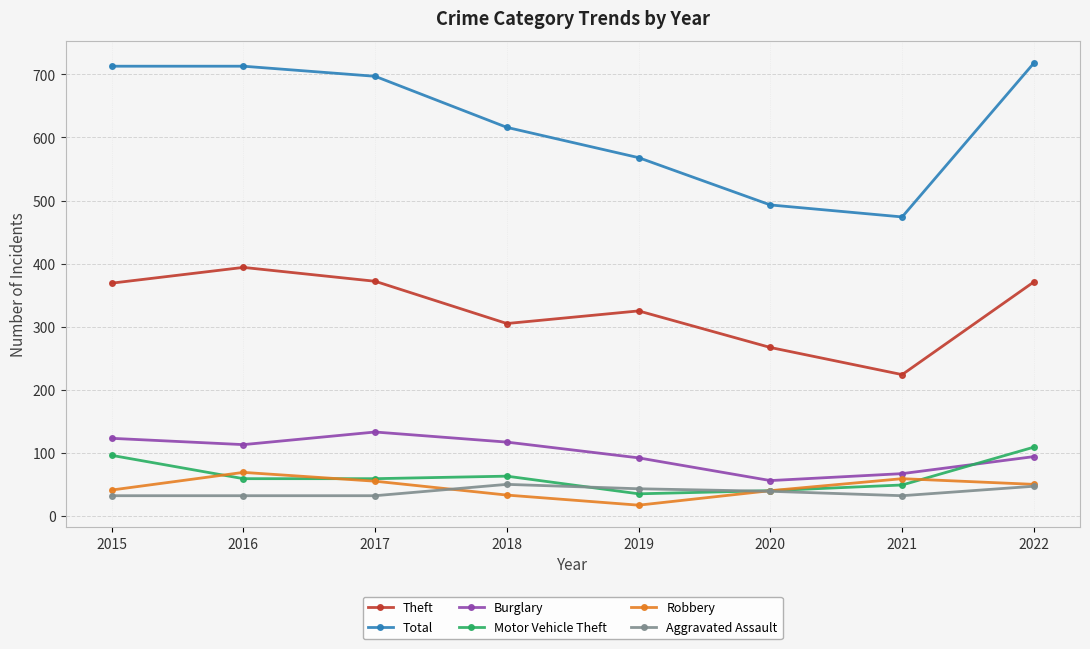

What are all the series names shown in the legend?

Theft, Total, Burglary, Motor Vehicle Theft, Robbery, Aggravated Assault